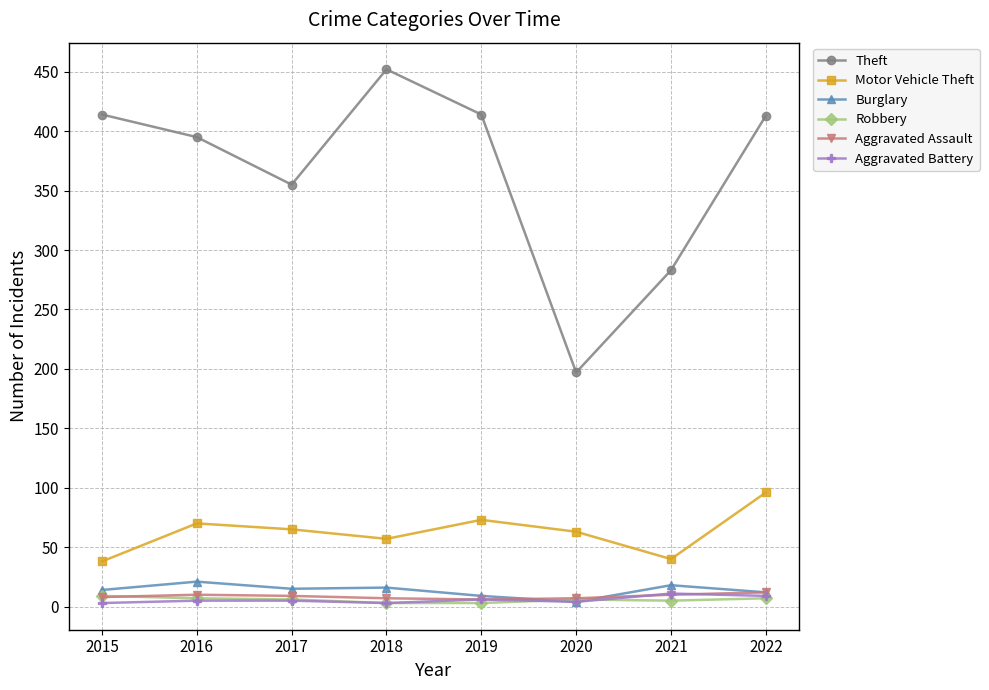

What is the maximum value shown in the chart?

452